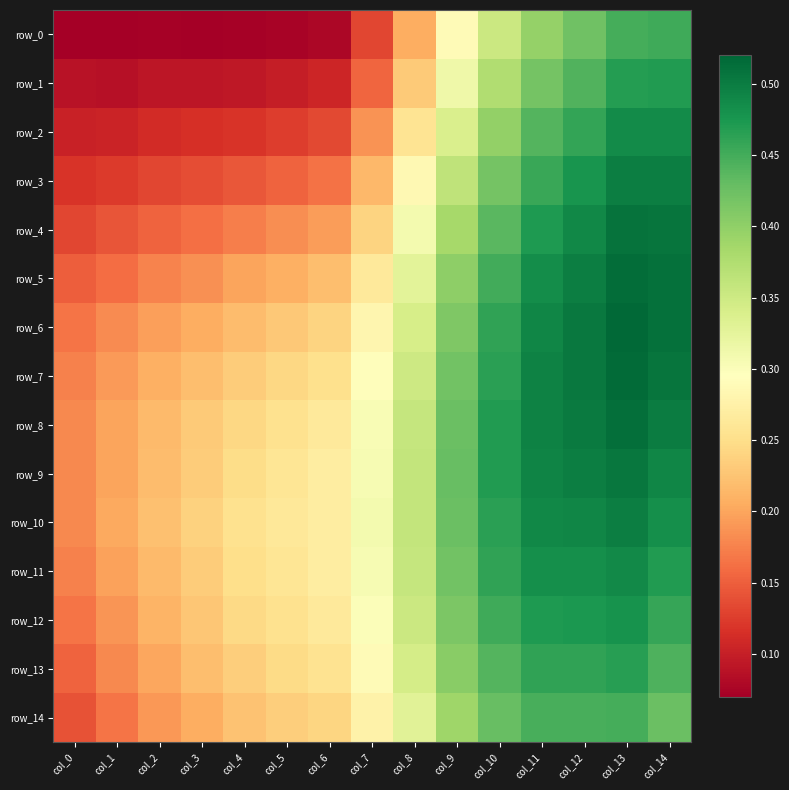

The row_8 series shows 0.2 at col_1. True or false?

True